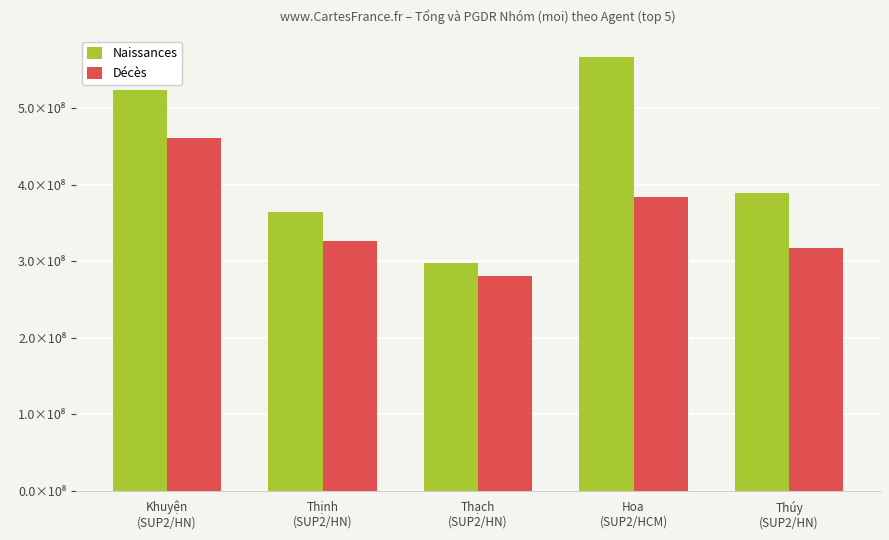

Where is Décès nearest to the value 370565848?

Hoa
(SUP2/HCM)